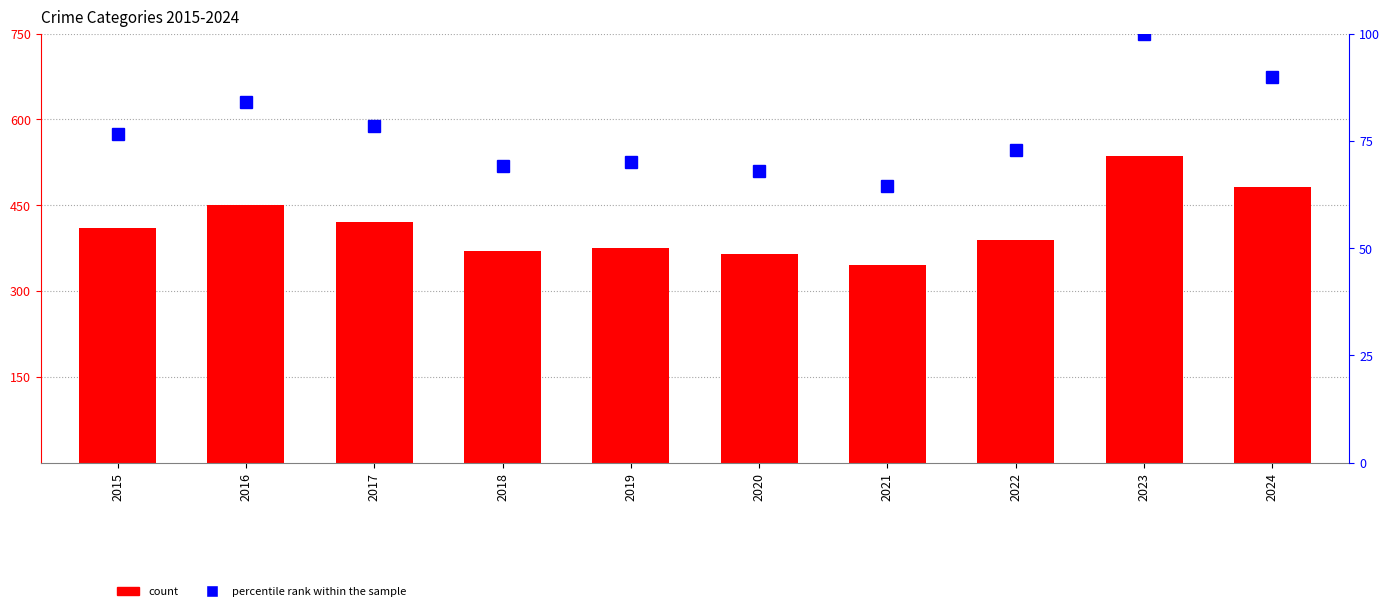

List the series in order of their overall mean, lowest first.

percentile rank within the sample, count